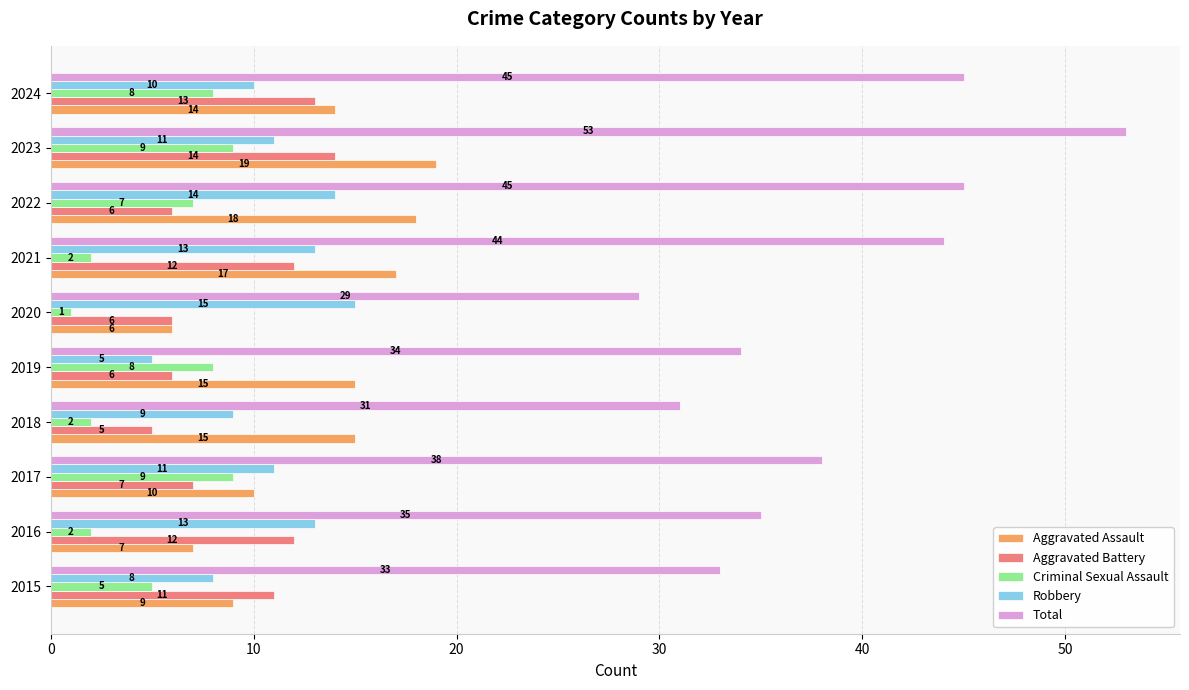

At which label is Robbery closest to 10?

2024